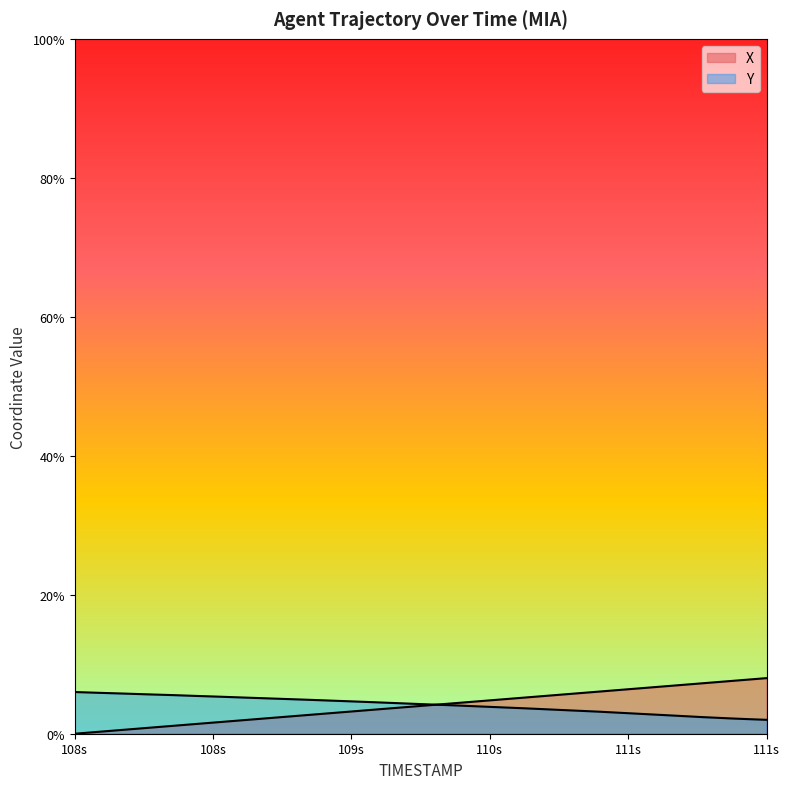

How many intersections are there between X and Y?

1